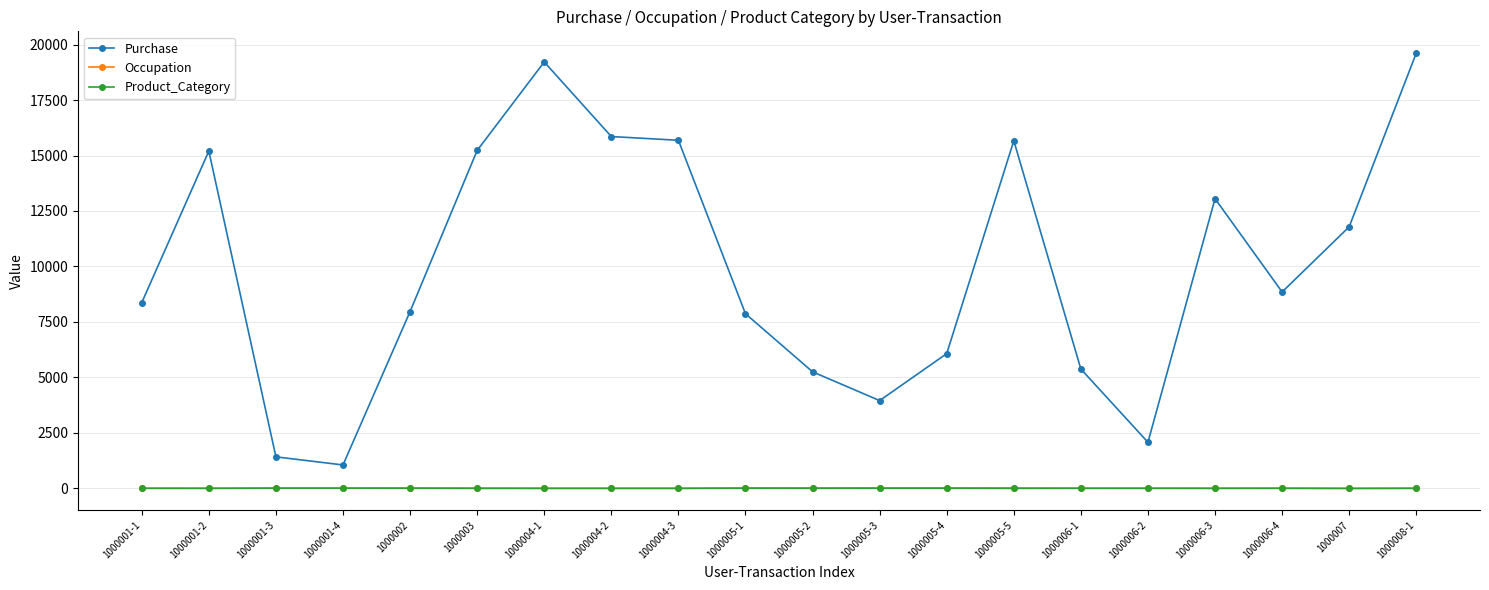

What is the difference between the highest and lowest values at 1000005-1?

7863